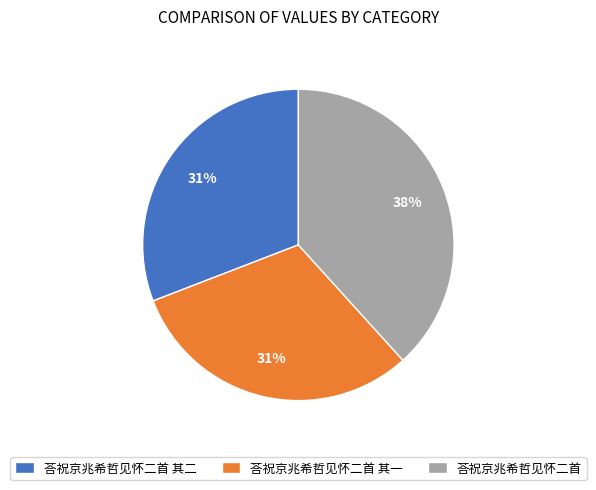

Between 荅祝京兆希哲见怀二首 and 荅祝京兆希哲见怀二首 其一, which is larger?

荅祝京兆希哲见怀二首